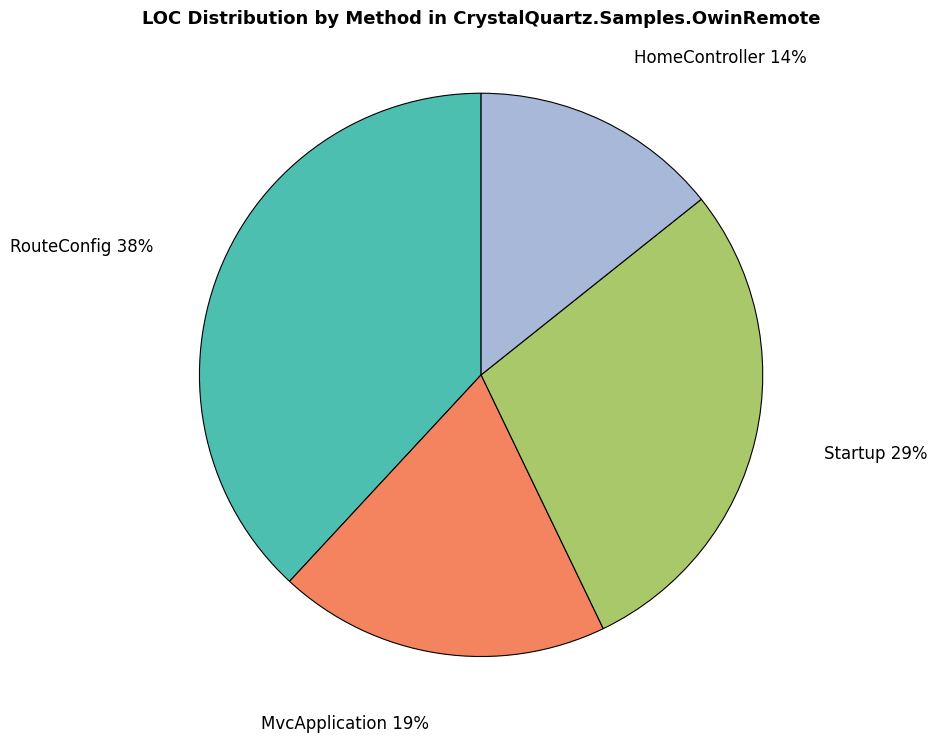

What percentage is the RouteConfig slice, to the nearest percent?

38%